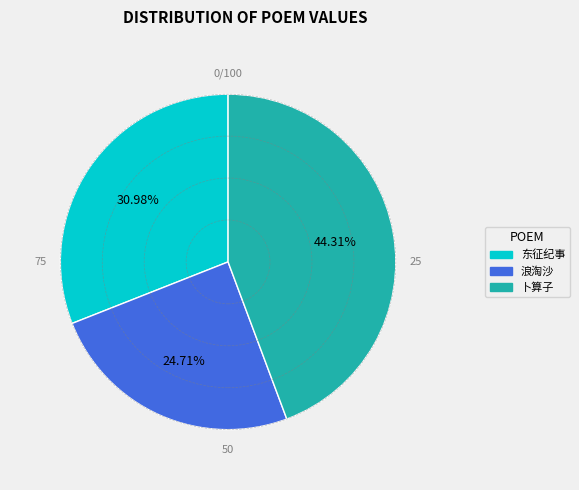

Is there a majority slice in this chart?

No